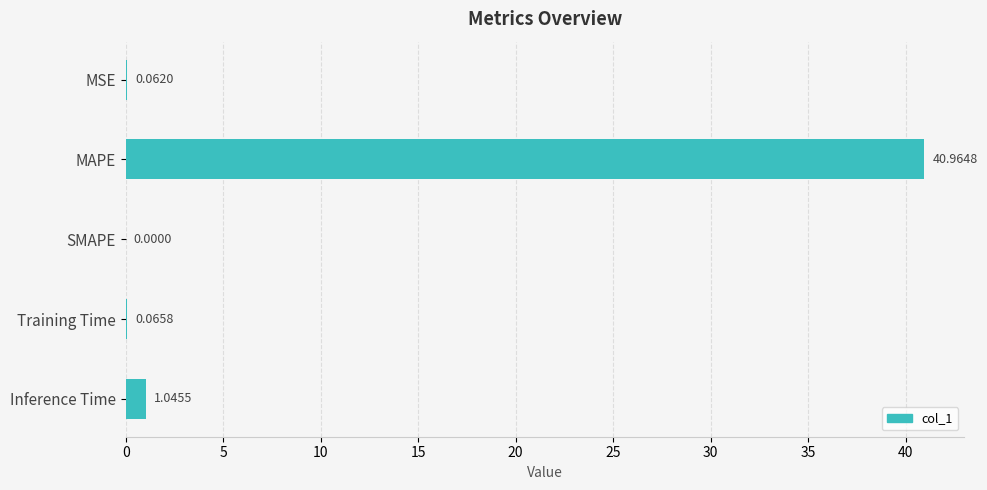

Where is the data nearest to the value 20?

Inference Time